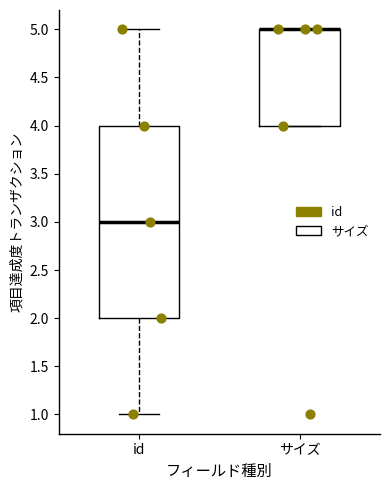

Where is the lower edge of the box for id on the y-axis? The values are not printed on the chart, so give them approximately, as read against the axis.

2